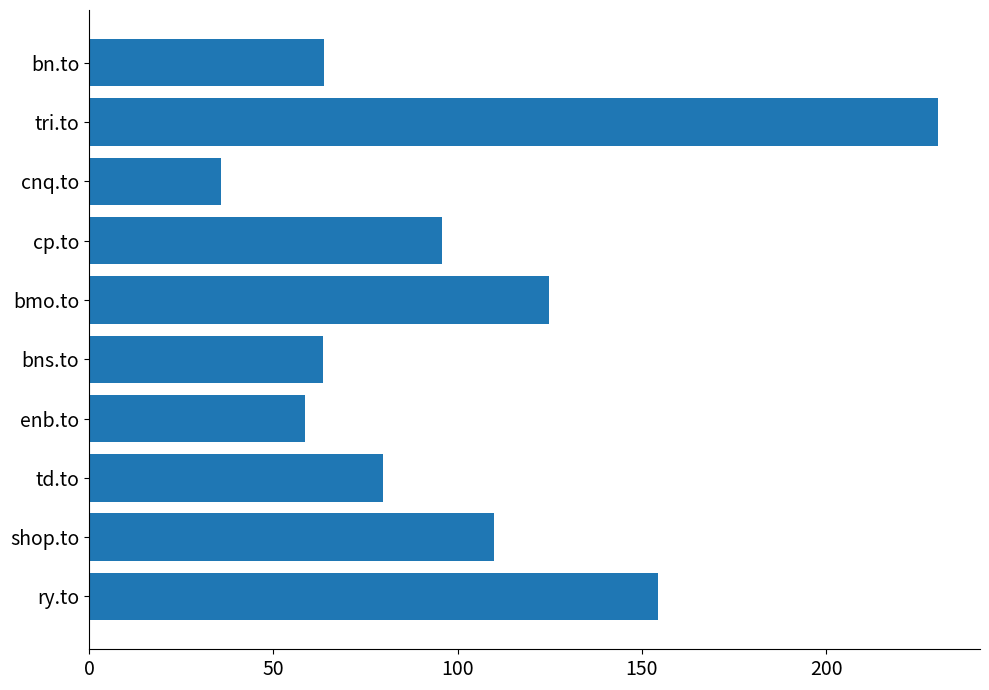

What is the minimum value shown in the chart?

35.9